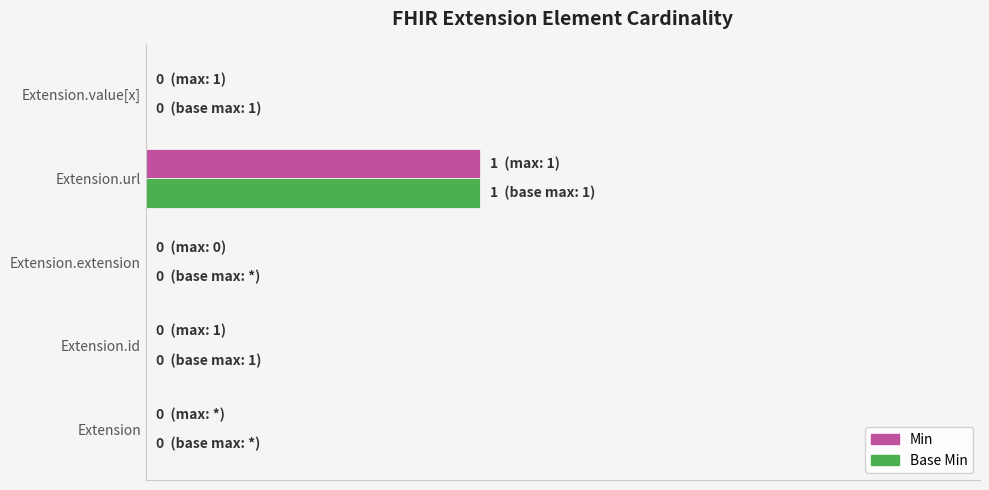

What are all the series names shown in the legend?

Min, Base Min